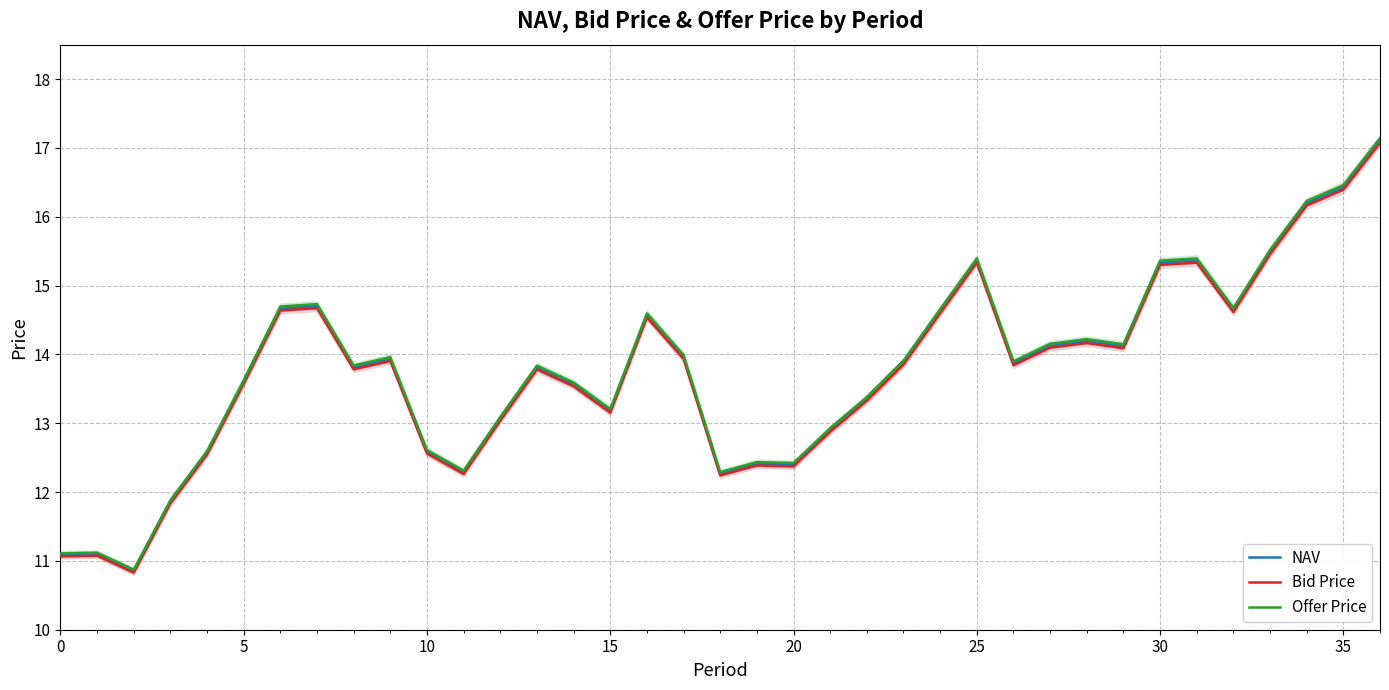

How many values in the Bid Price series are below 13?

11